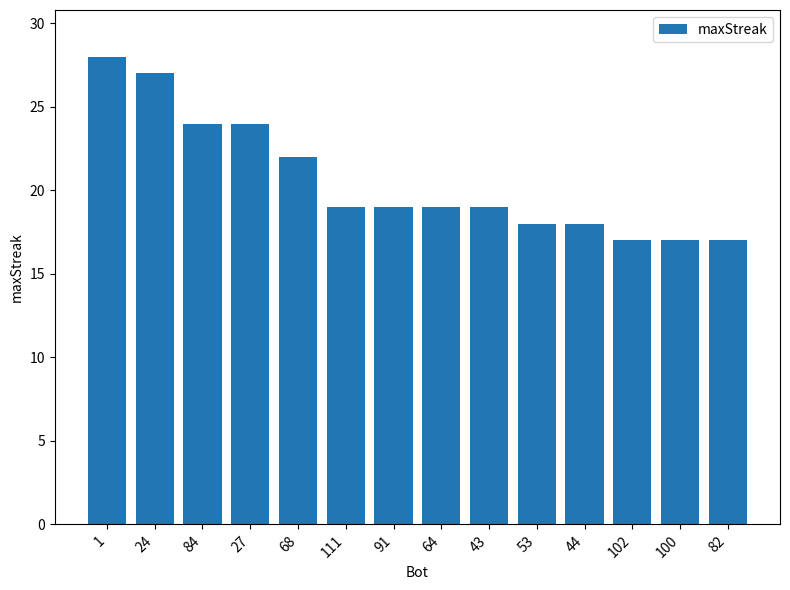

Approximately how many times larger is the value at 43 compared to 100?

1.1